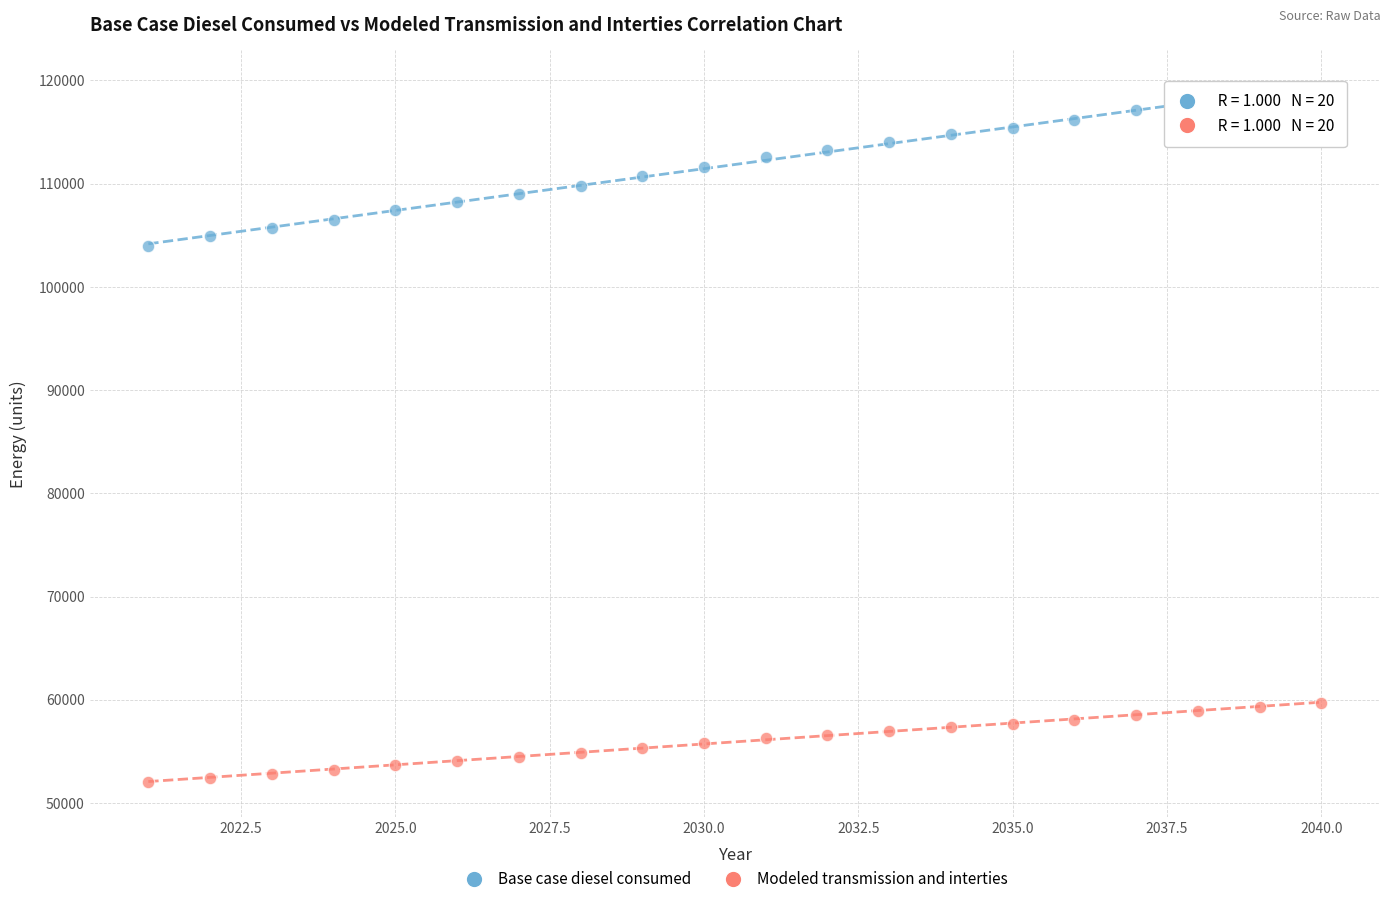

Across all series, what Y value is closest to 85651?

104000.1